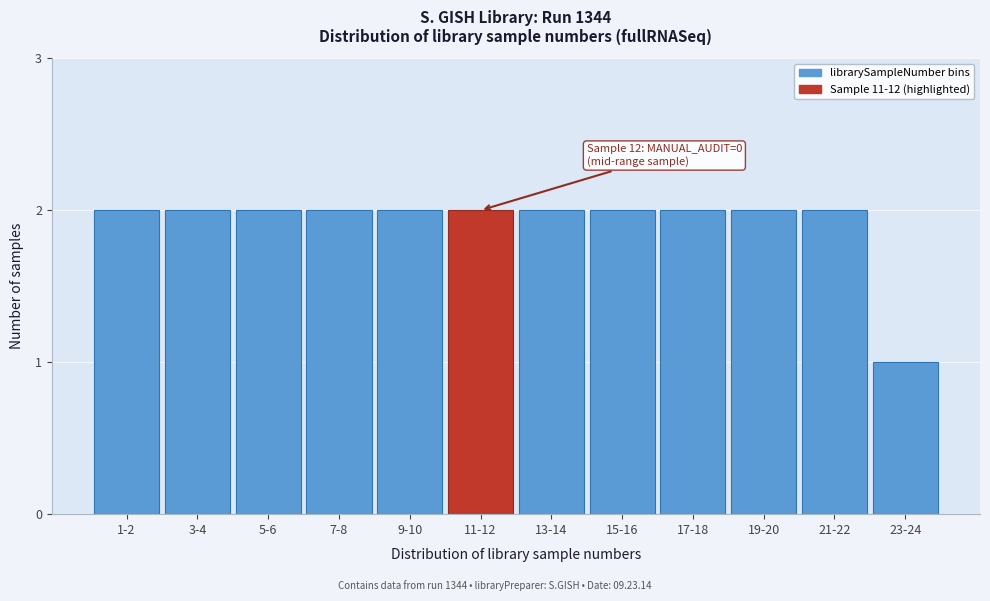

Reading left to right, what are all the values shown in this chart?

1-2=2	3-4=2	5-6=2	7-8=2	9-10=2	11-12=2	13-14=2	15-16=2	17-18=2	19-20=2	21-22=2	23-24=1